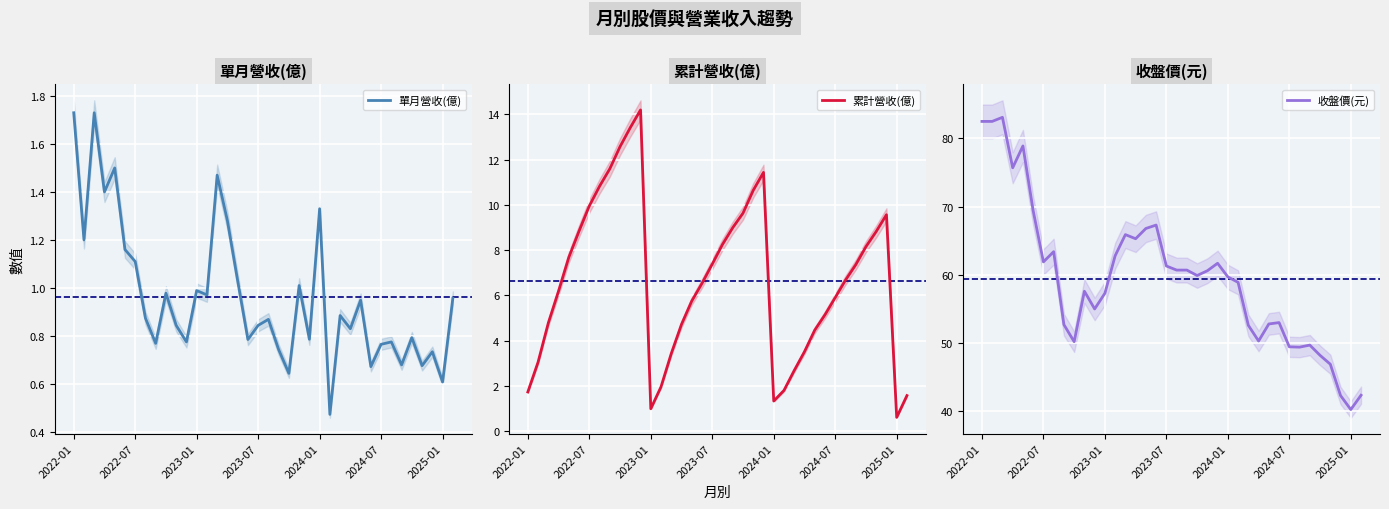

What position from the left is 19?

20